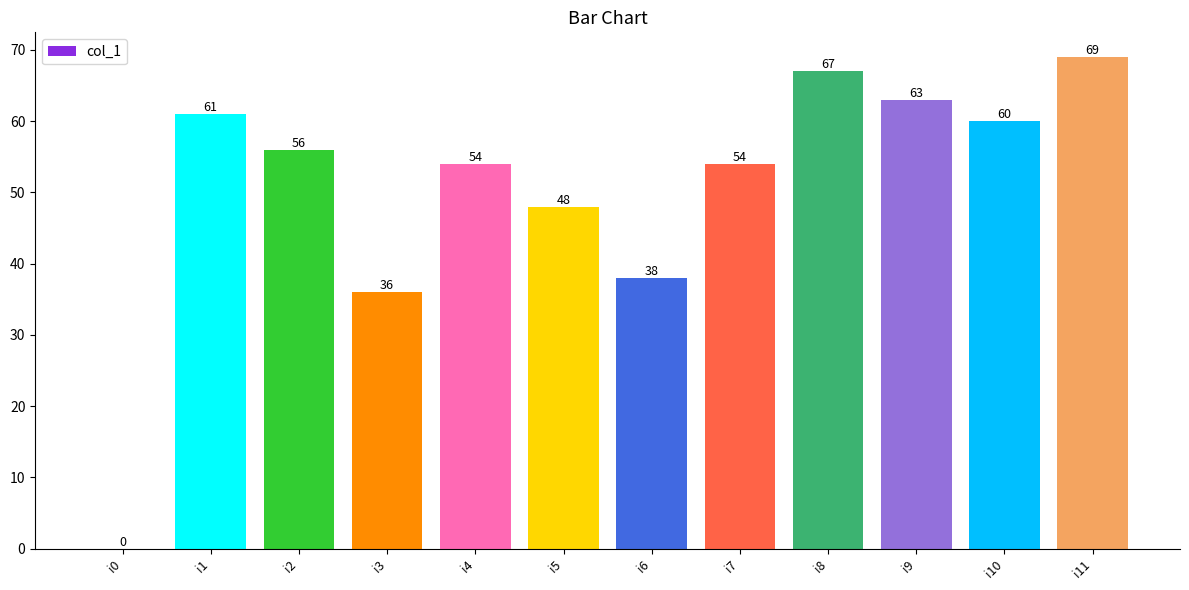

How many values are above zero?

11